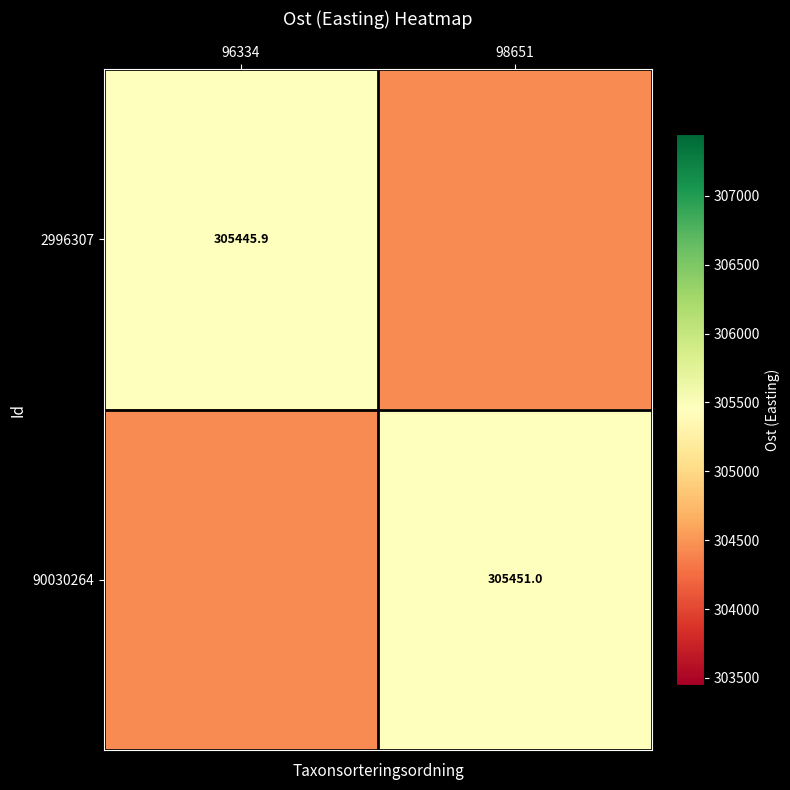

What is the sum of the 2996307 values at 98651 and 96334?

609891.7